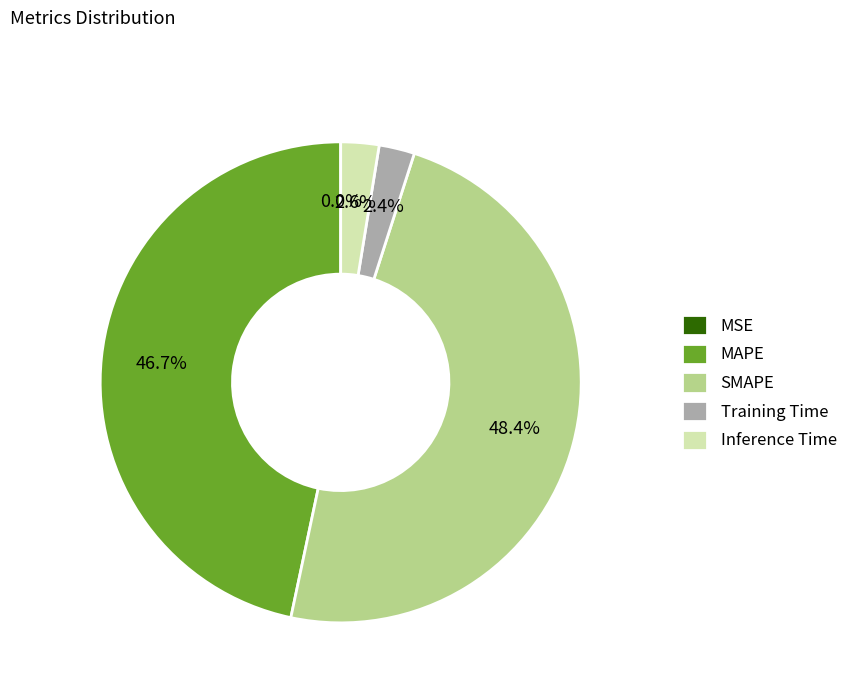

What portion of the pie excludes MAPE?

53.3%